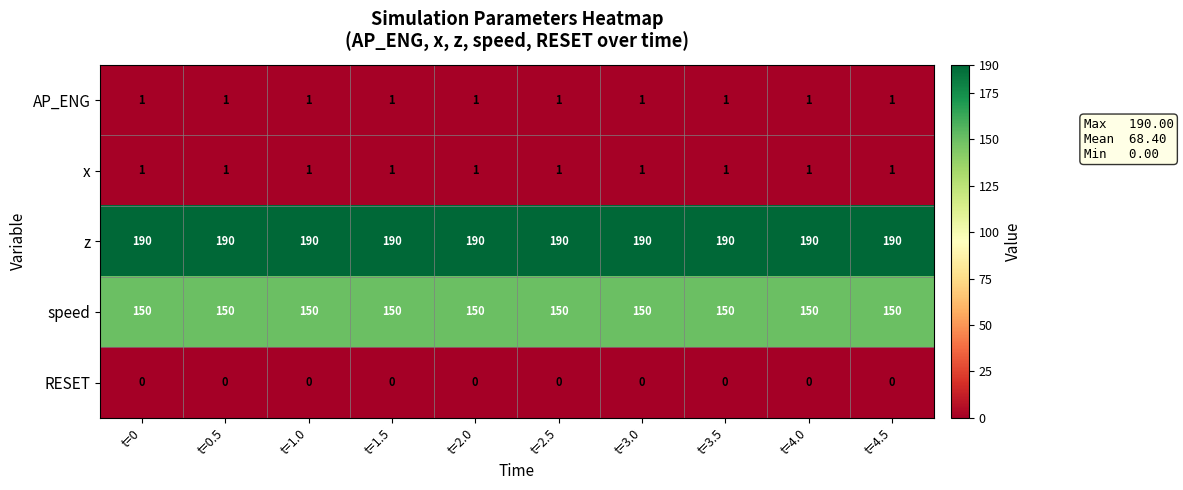

What is the total value across all series at t=3.5?

342